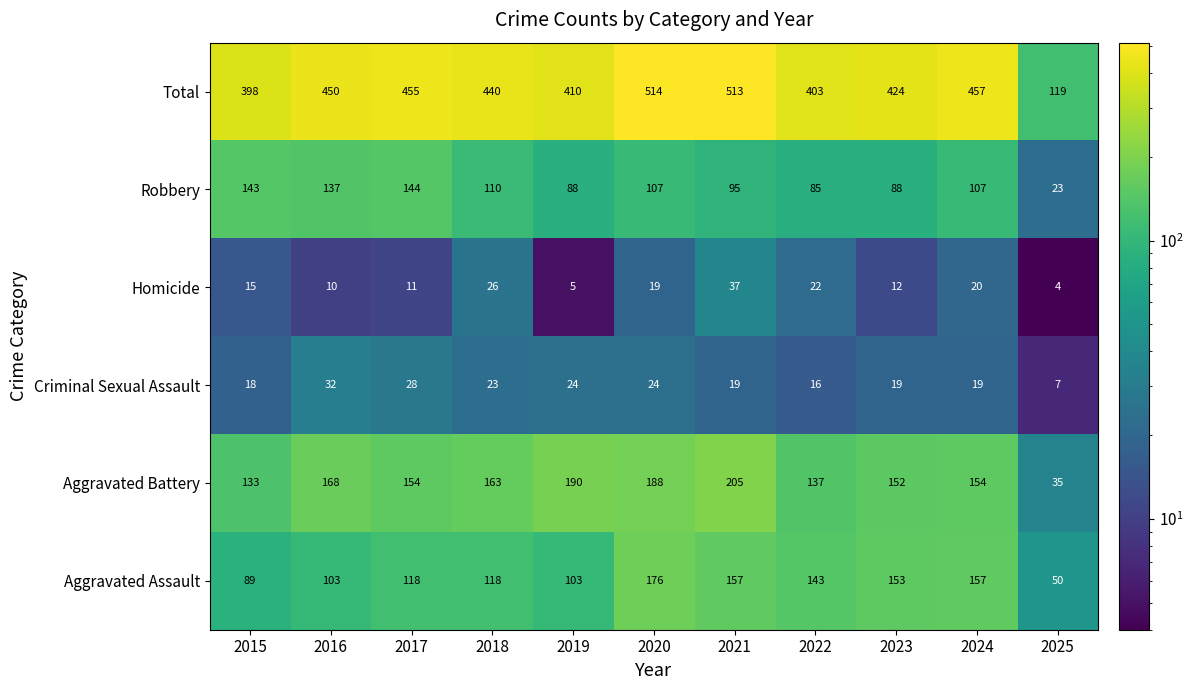

What is the minimum value shown in the chart?

4